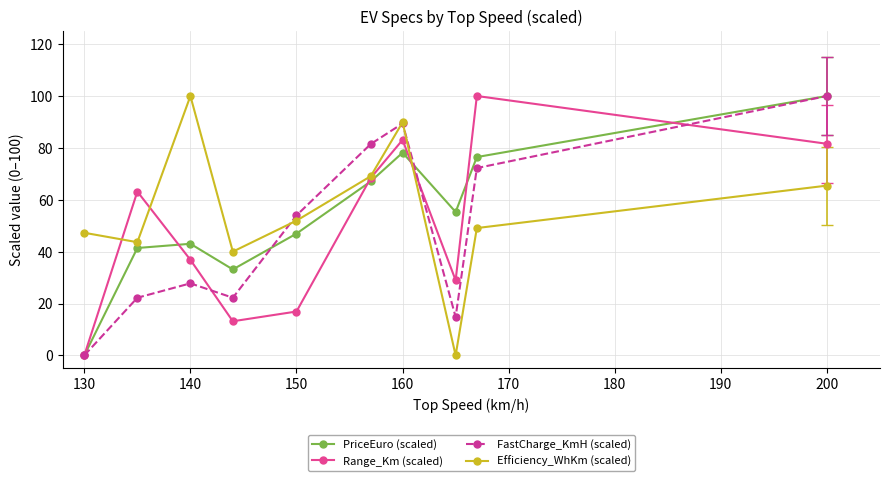

At how many categories does at least one series exceed 61?

6